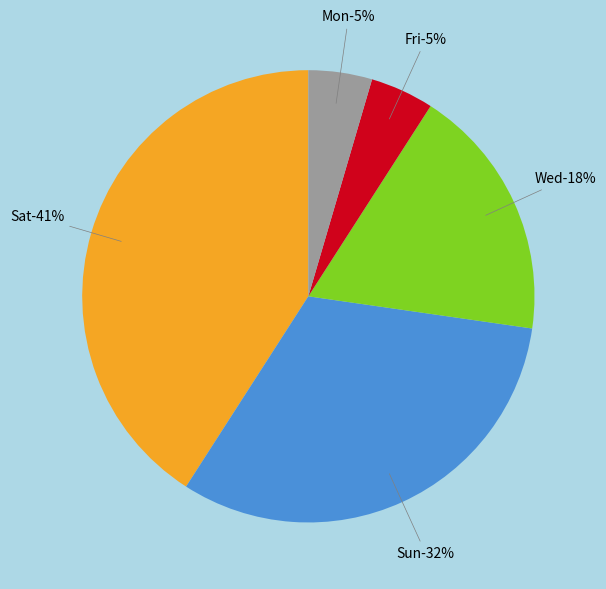

Which slice is the largest?

Sat